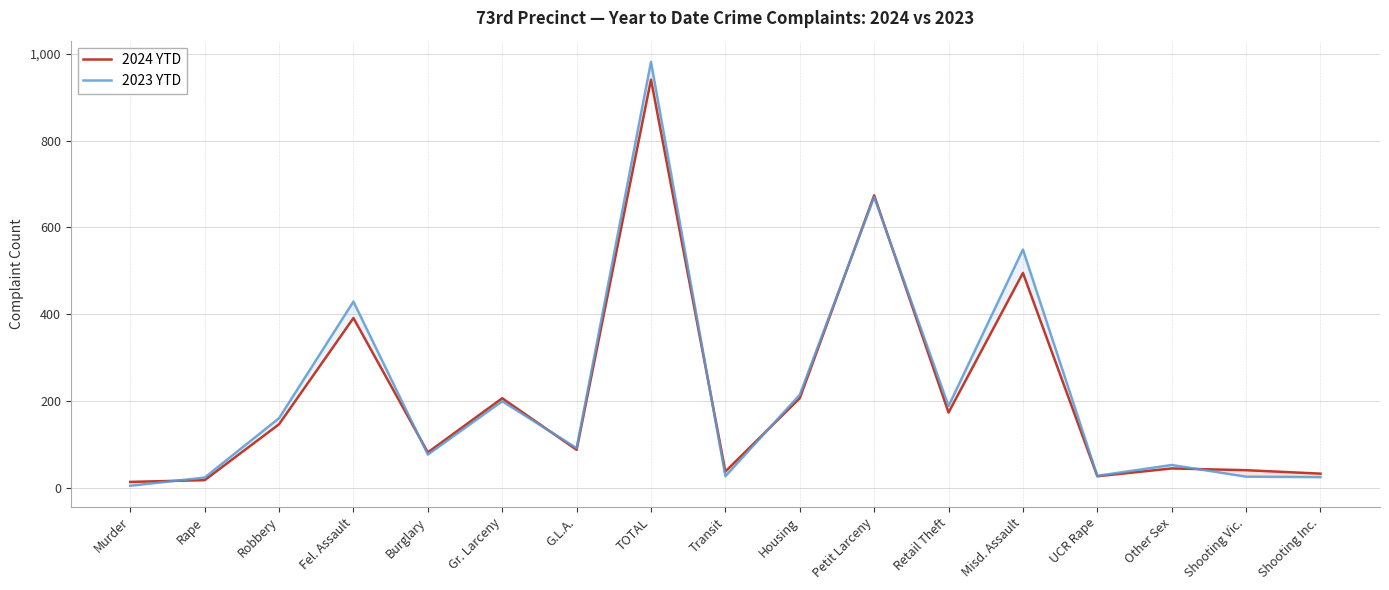

At which category is the sum across all series the highest?

TOTAL